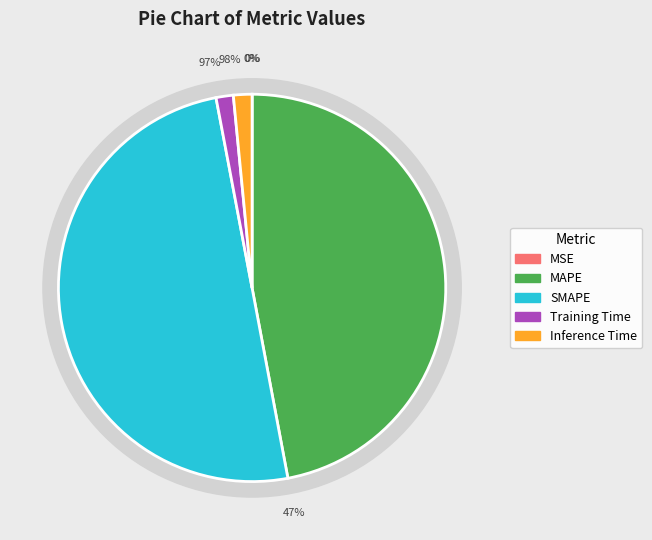

How many slices are in this pie chart?

5